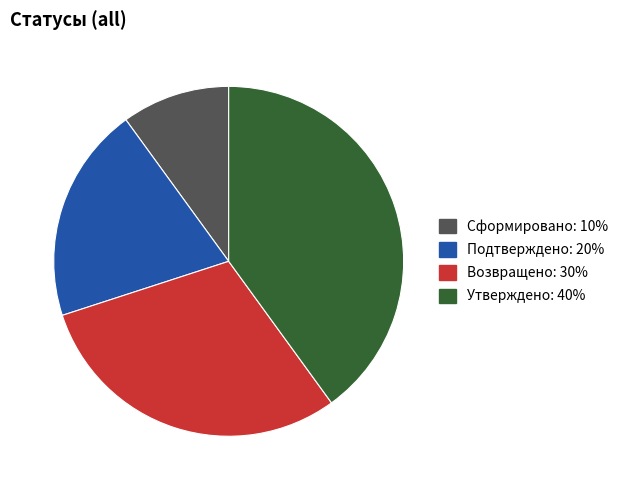

How many segments does this pie chart have?

4